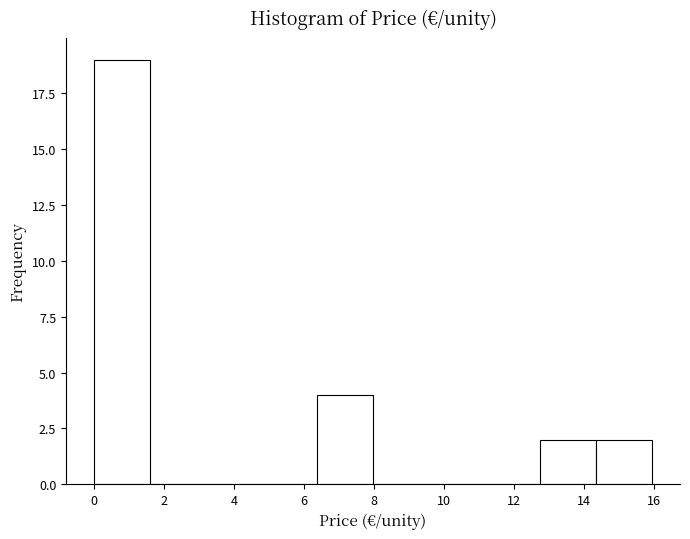

Reading left to right, list every bar in this chart as the range it spans on the x-axis followed by its height. Neither the bar edges nor the heights are printed on the chart, so give them approximately, as read against the axes.

0.0 to 1.6: 19
1.6 to 3.2: 0
3.2 to 4.8: 0
4.8 to 6.4: 0
6.4 to 8.0: 4
8.0 to 9.6: 0
9.6 to 11.2: 0
11.2 to 12.8: 0
12.8 to 14.4: 2
14.4 to 16.0: 2